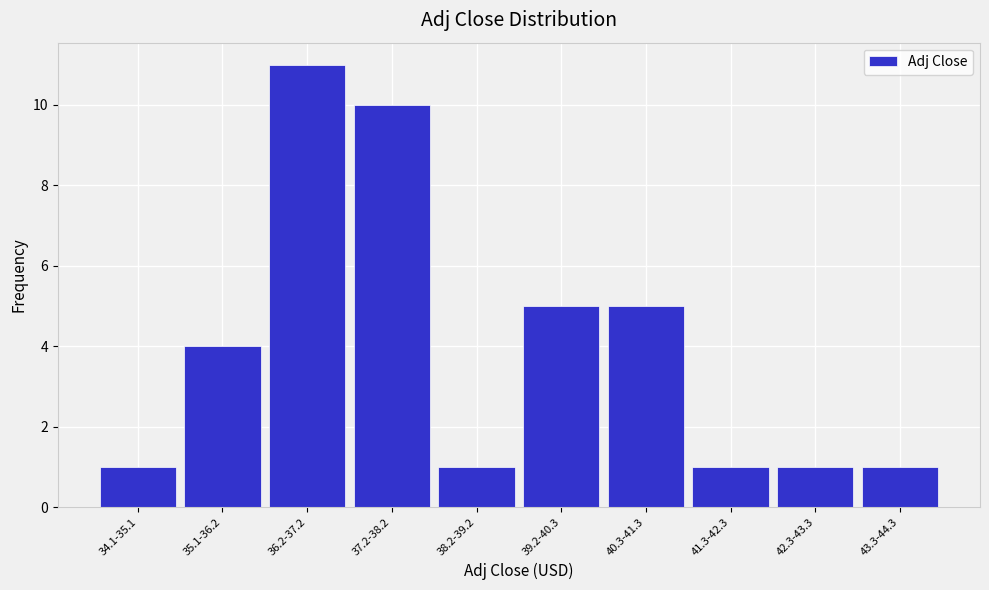

Reading left to right, transcribe all the data shown in this chart.

1	4	11	10	1	5	5	1	1	1